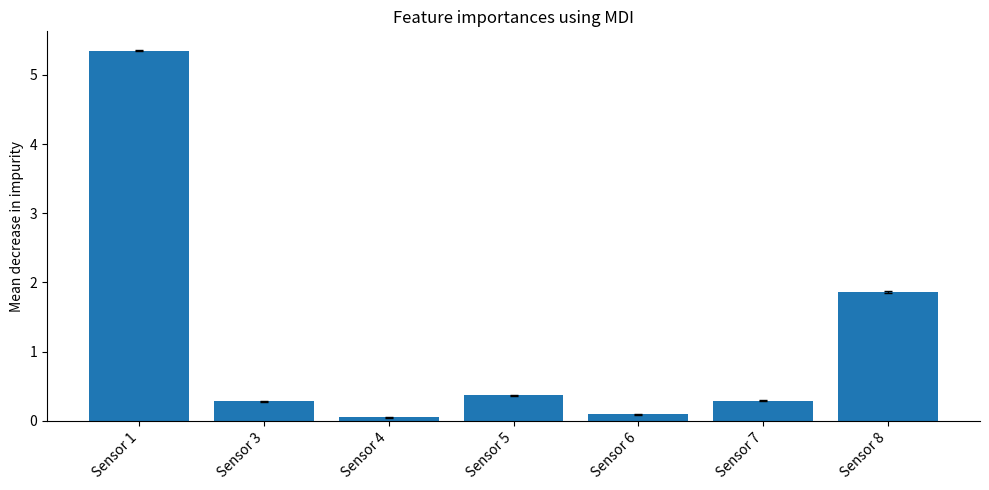

True or false: the data shows 1.9 at Sensor 8.

True